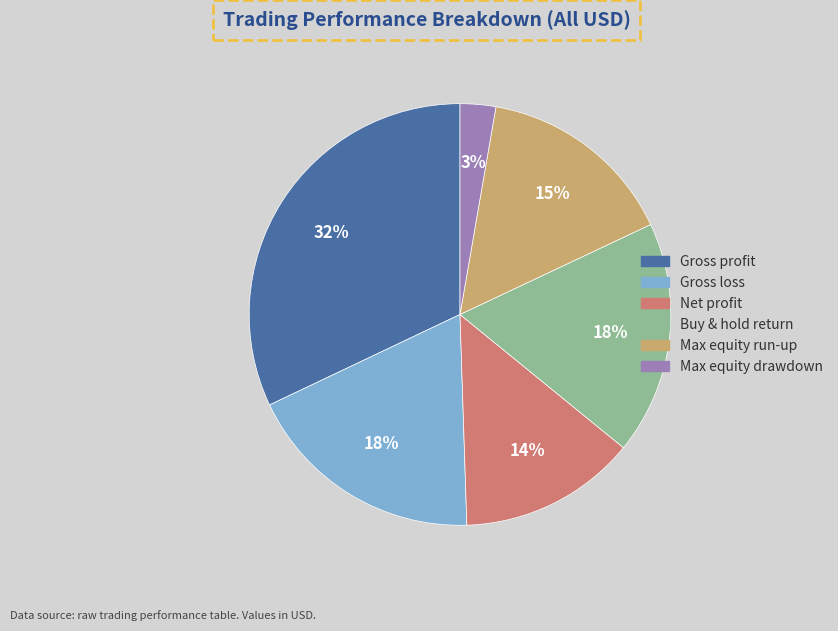

What percentage is the Gross profit slice, to the nearest percent?

32%